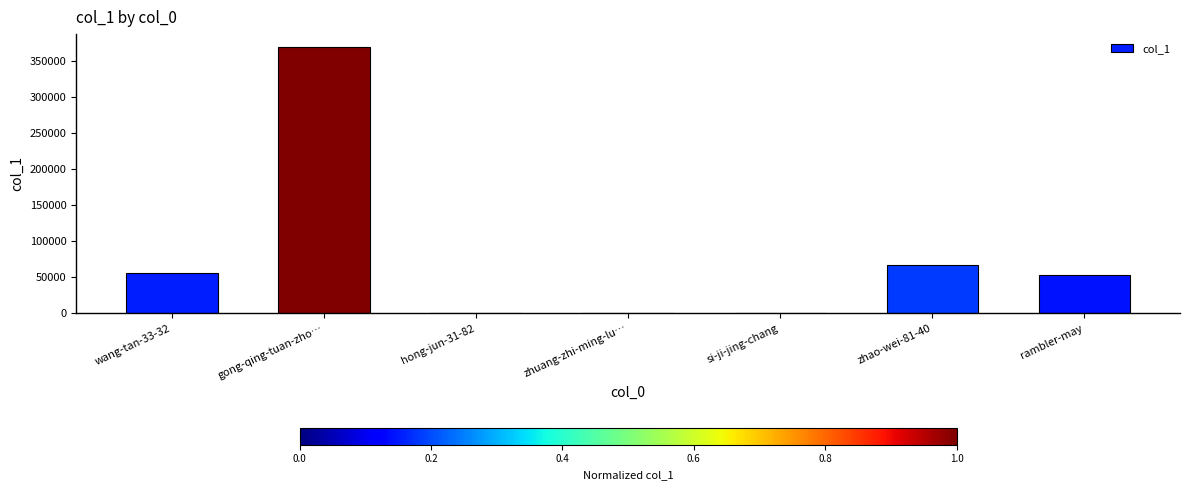

At which label is the value closest to 184298?

zhao-wei-81-40